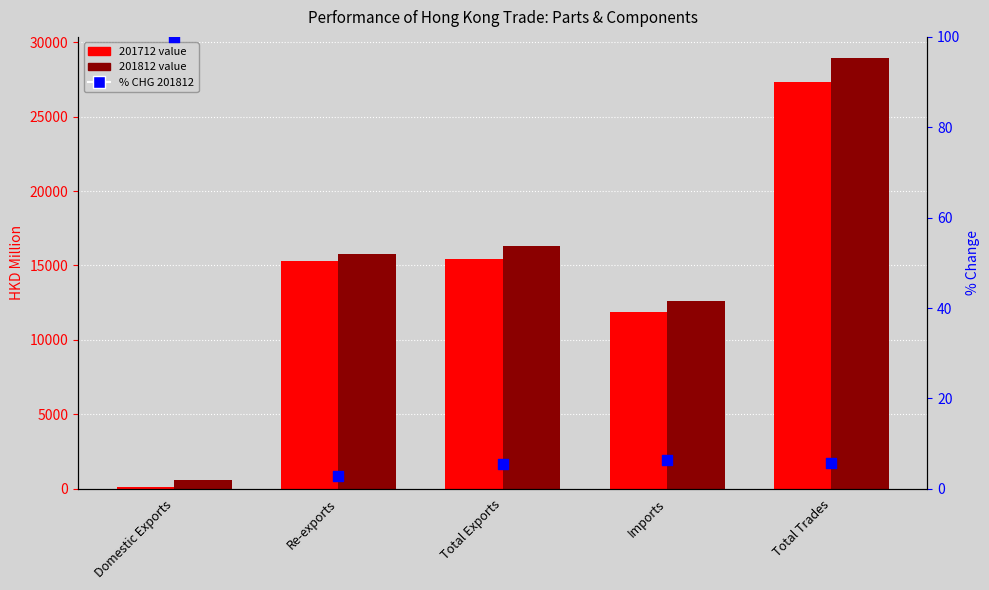

Between Domestic Exports and Imports, which is larger?

Domestic Exports